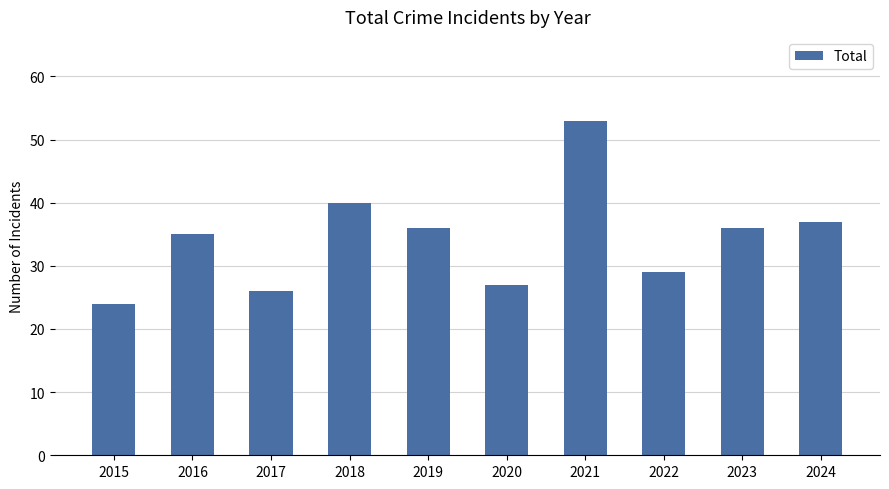

What is the change in value from 2018 to 2022?

-11